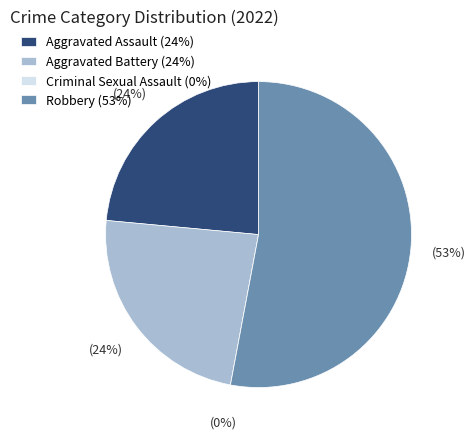

To the nearest percent, what is the difference between the largest and smallest slice percentages?

53%